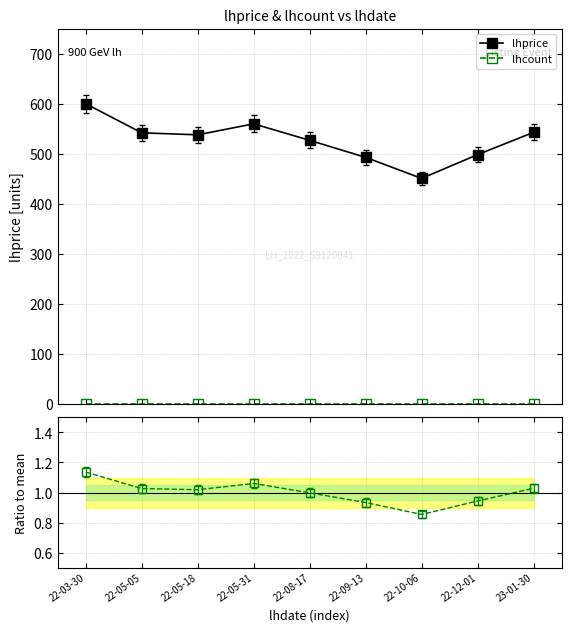

True or false: lhcount has more than 2 points higher than both neighbors.

False